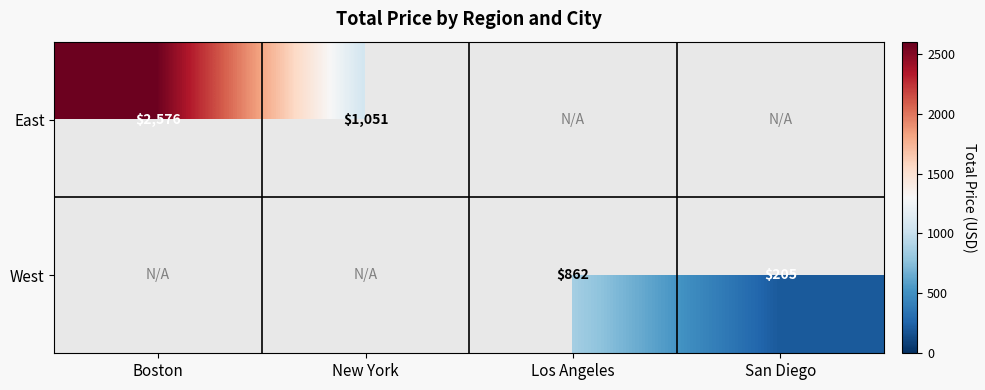

The West series shows 862.0 at Los Angeles. True or false?

True